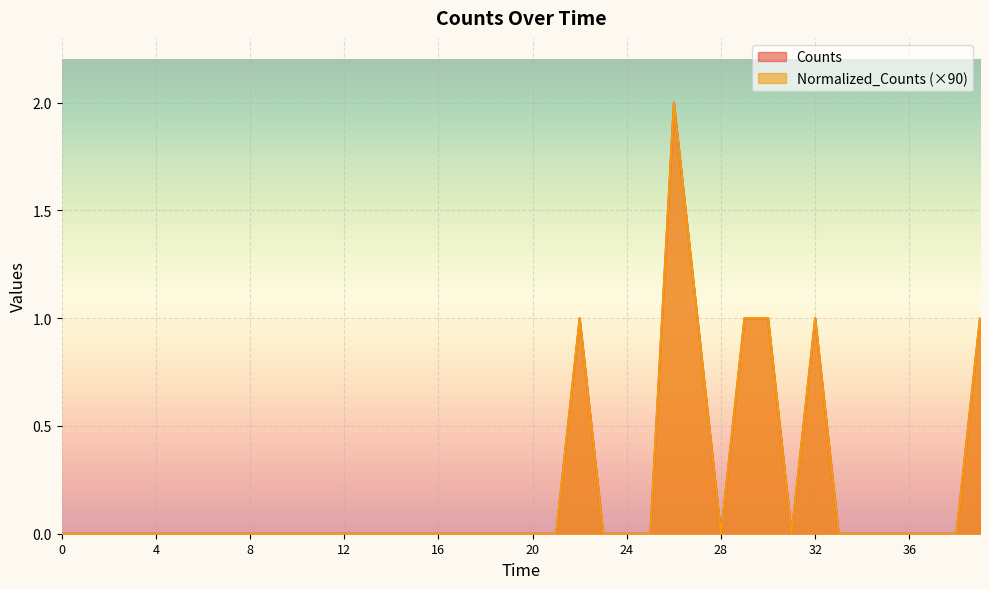

What is the difference between the maximum and minimum values in the Normalized_Counts series?

2